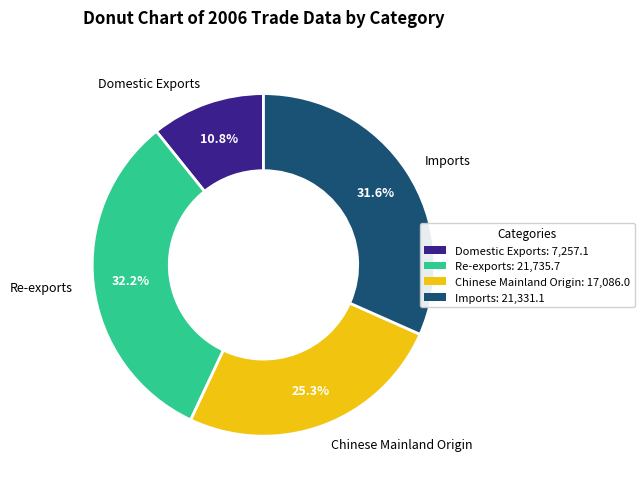

Which slice is the smallest?

Domestic Exports